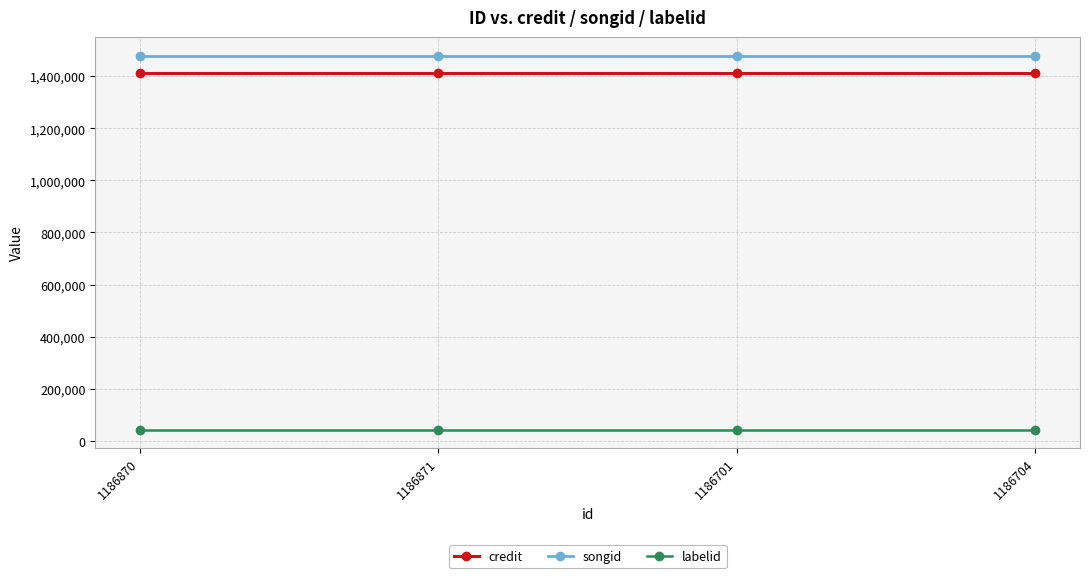

What are all the series names shown in the legend?

credit, songid, labelid